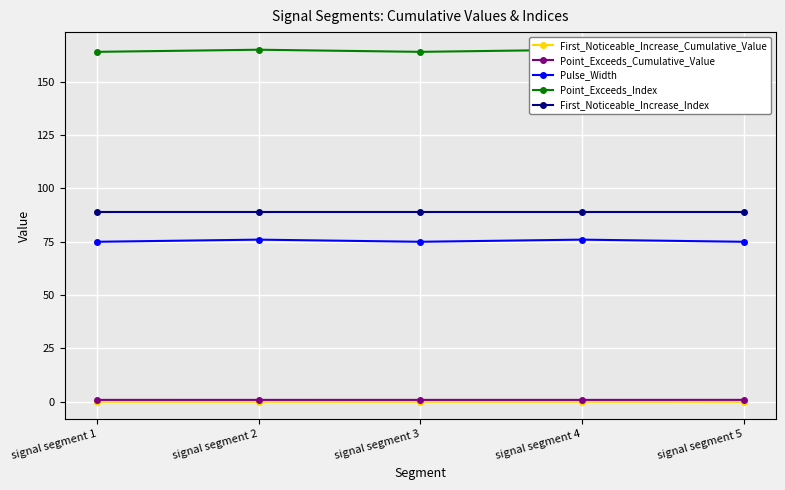

Which has a higher value, signal segment 3 or signal segment 1?

signal segment 1